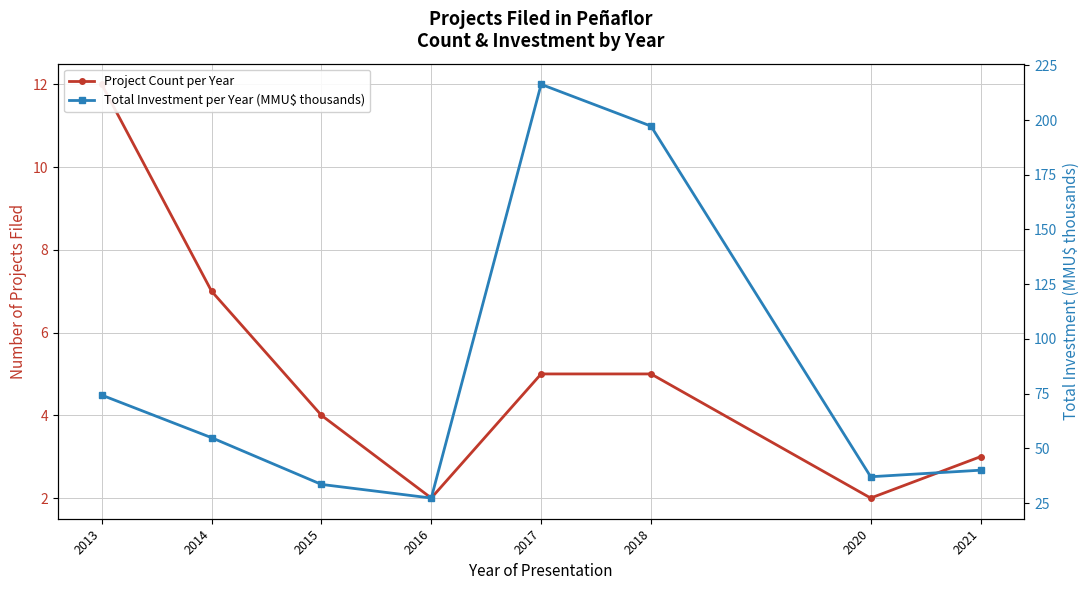

What is the difference between the highest and lowest values at 2015?

29.5